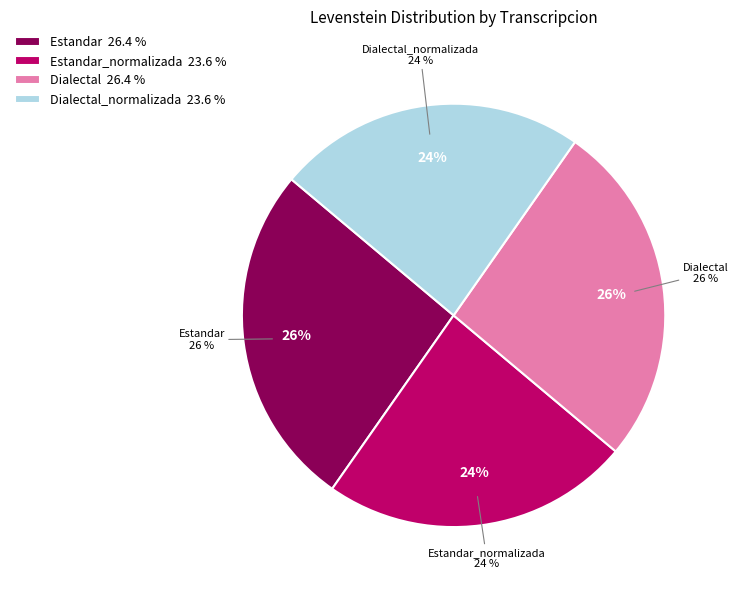

Does Dialectal_normalizada account for over 50% of the chart?

No